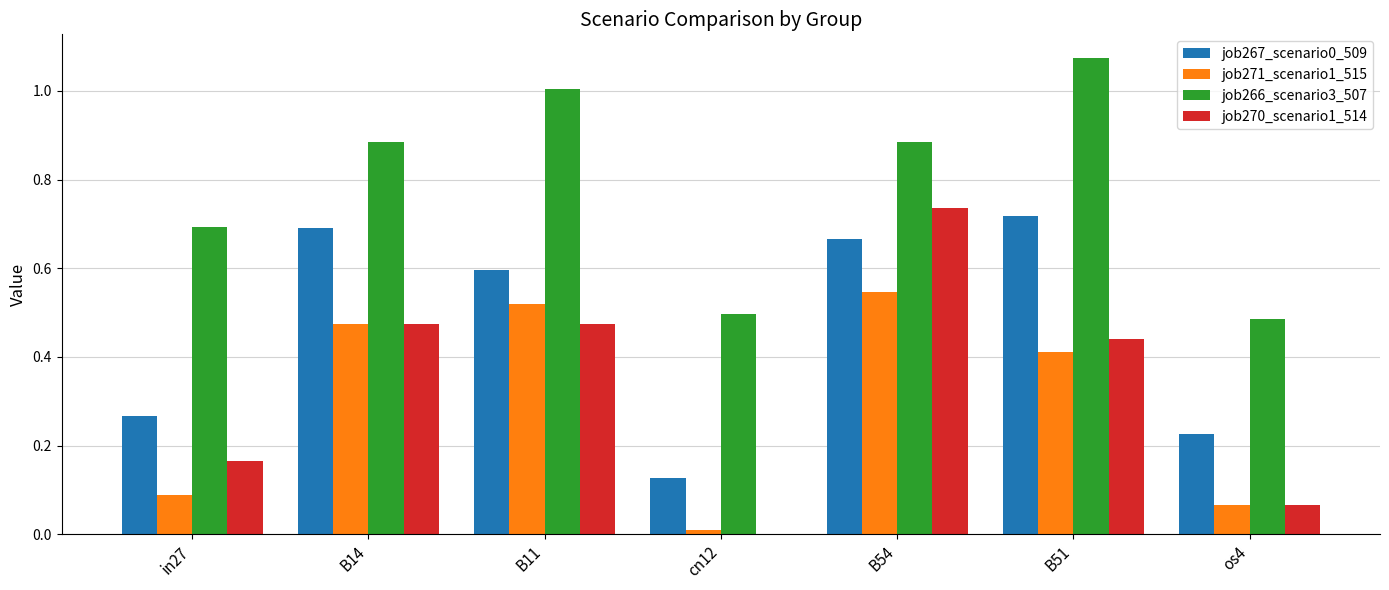

Between B11 and os4, which series saw the biggest shift?

job266_scenario3_507